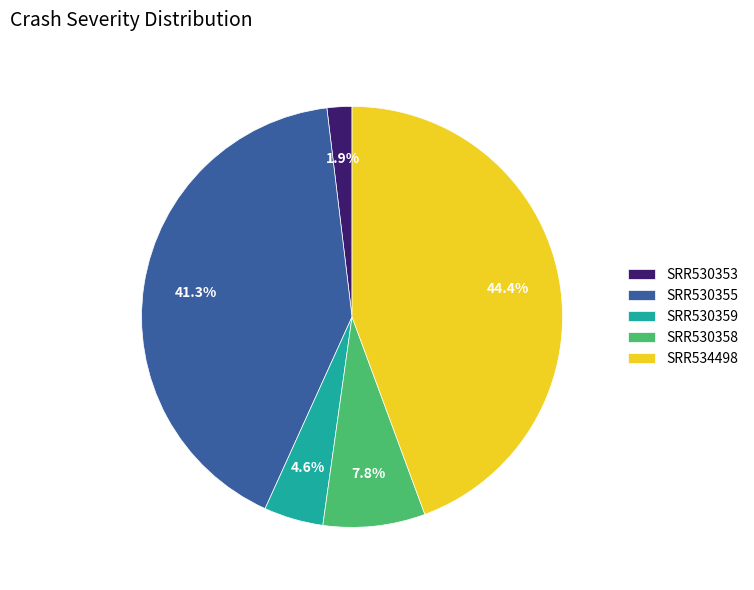

What is the total percentage of SRR530355 and SRR530359?

45.9%